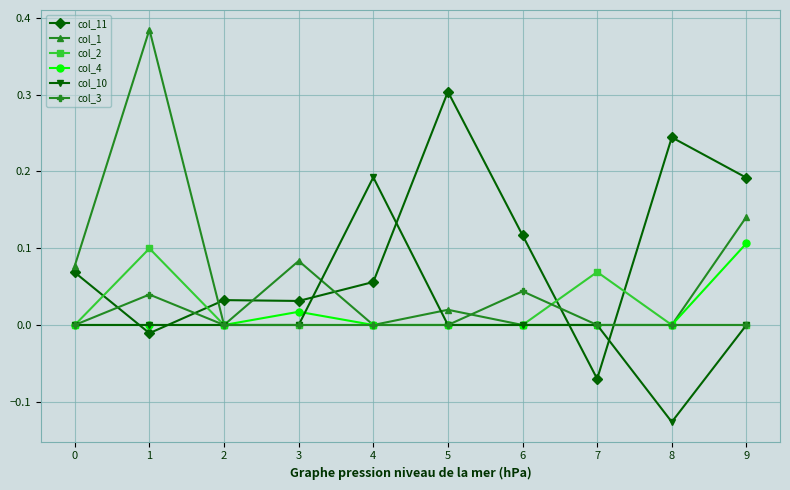

Which category has the lowest value across all series?

8